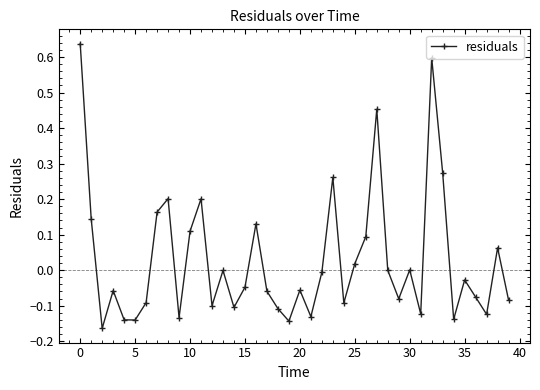

How many interior local peaks (higher than both neighbors) does the data have?

12